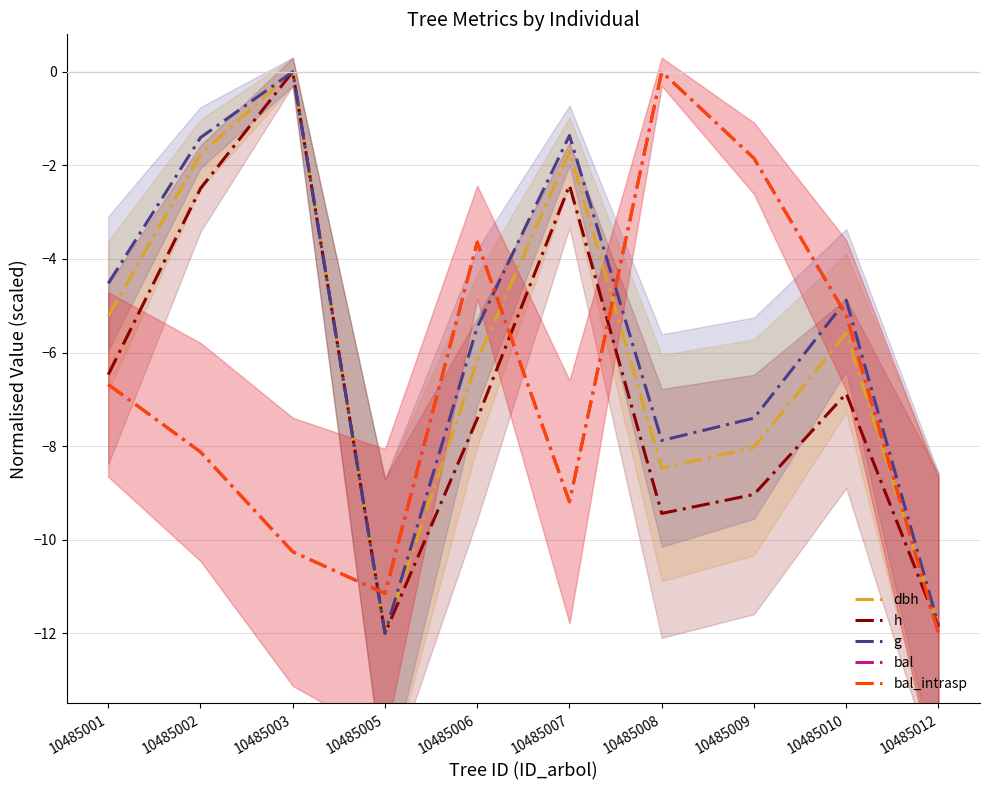

The g series shows -2.2 at 10485002. True or false?

False